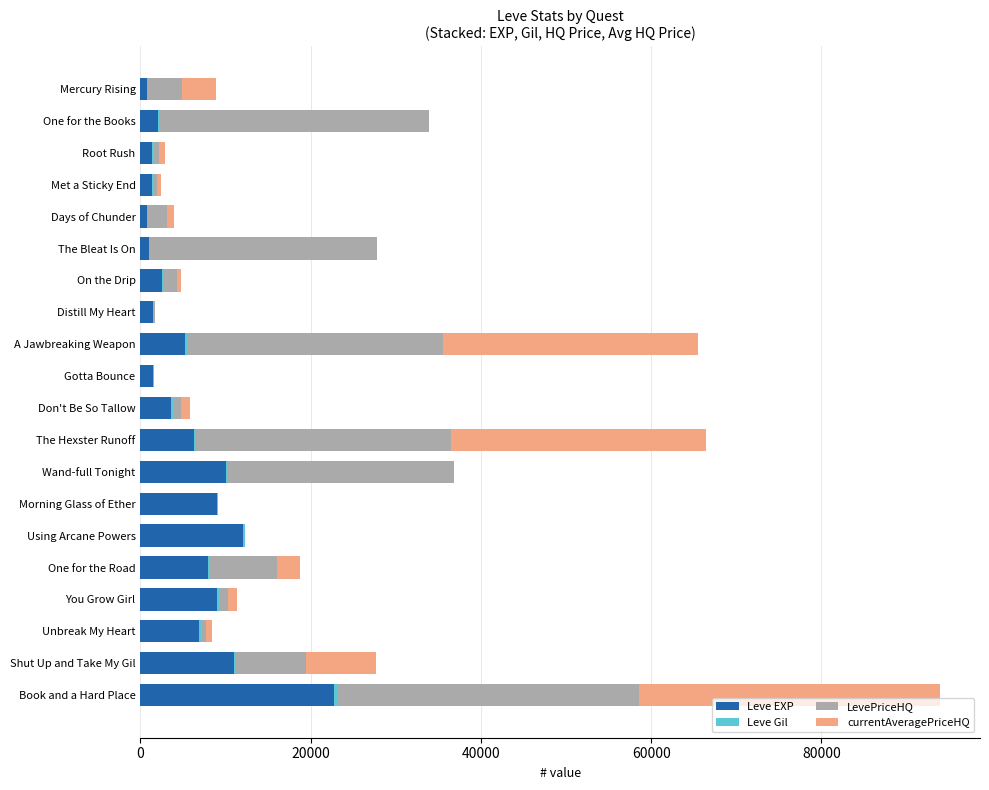

At which category is the sum across all series the highest?

Book and a Hard Place